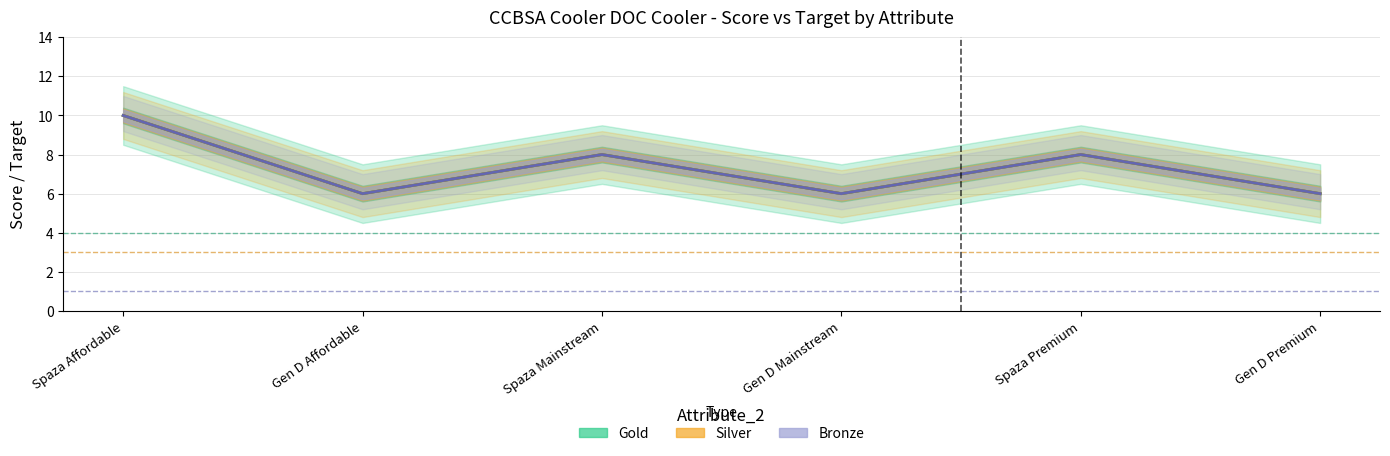

What is the total value across all series at Gen D Premium?

18